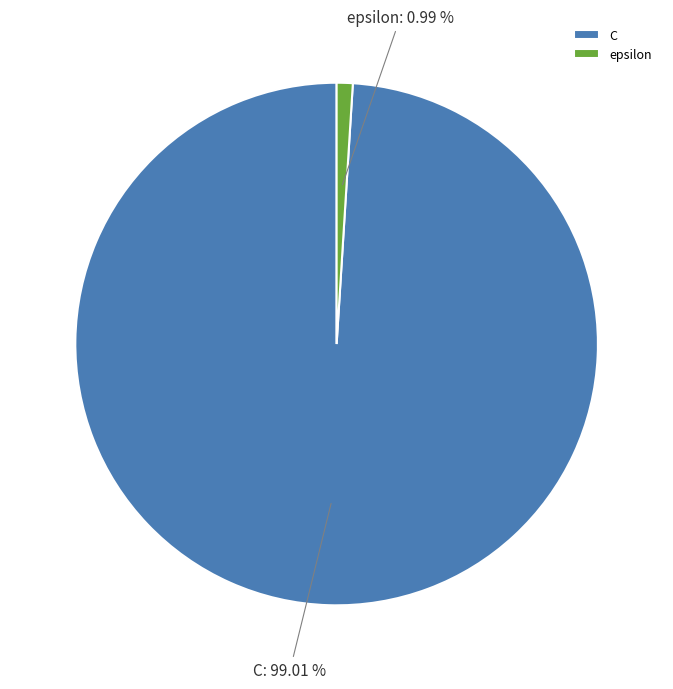

To the nearest percent, what percentage of the pie is epsilon?

1%